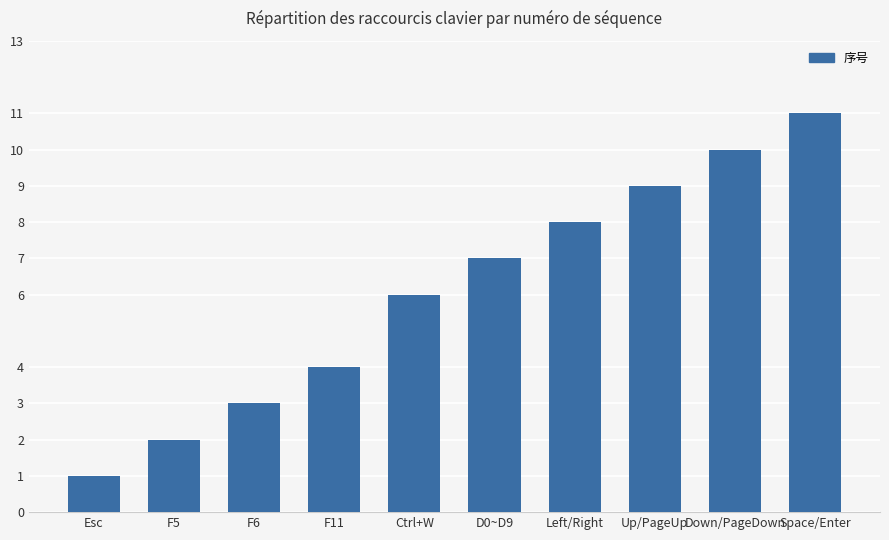

True or false: the data shows 1 at Esc.

True